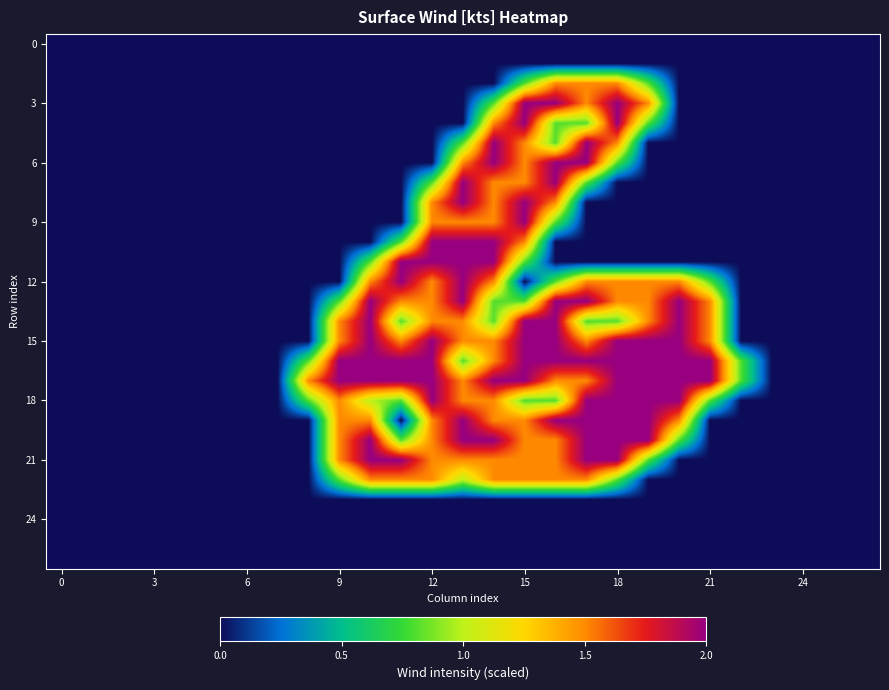

Which label corresponds to the largest value in the chart?

15